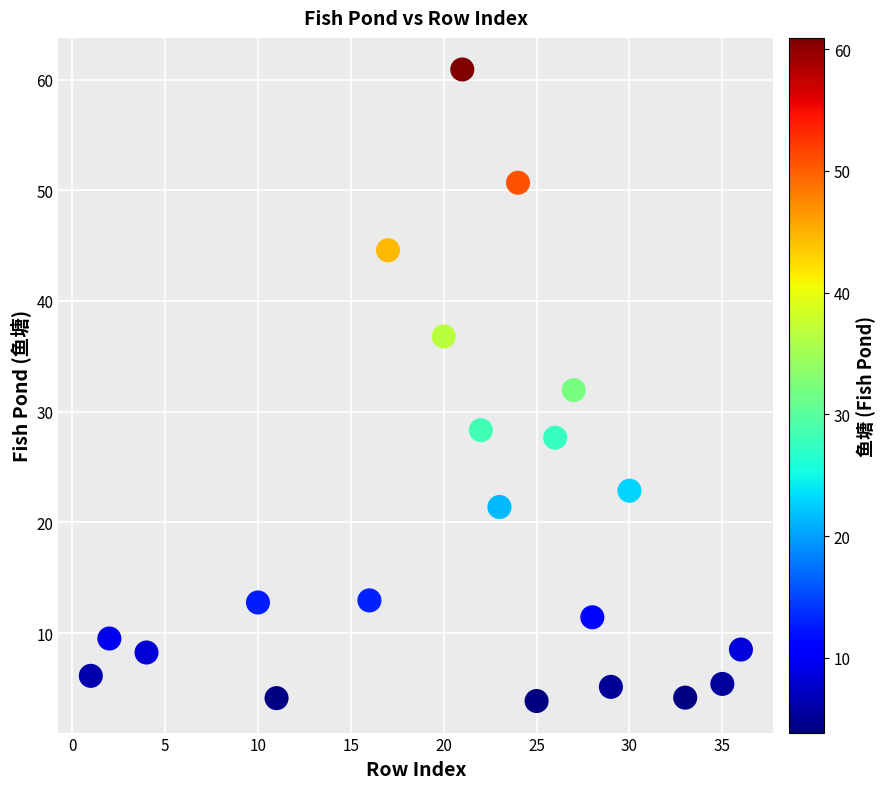

What is the range of Y values (max minus min)?

57.1